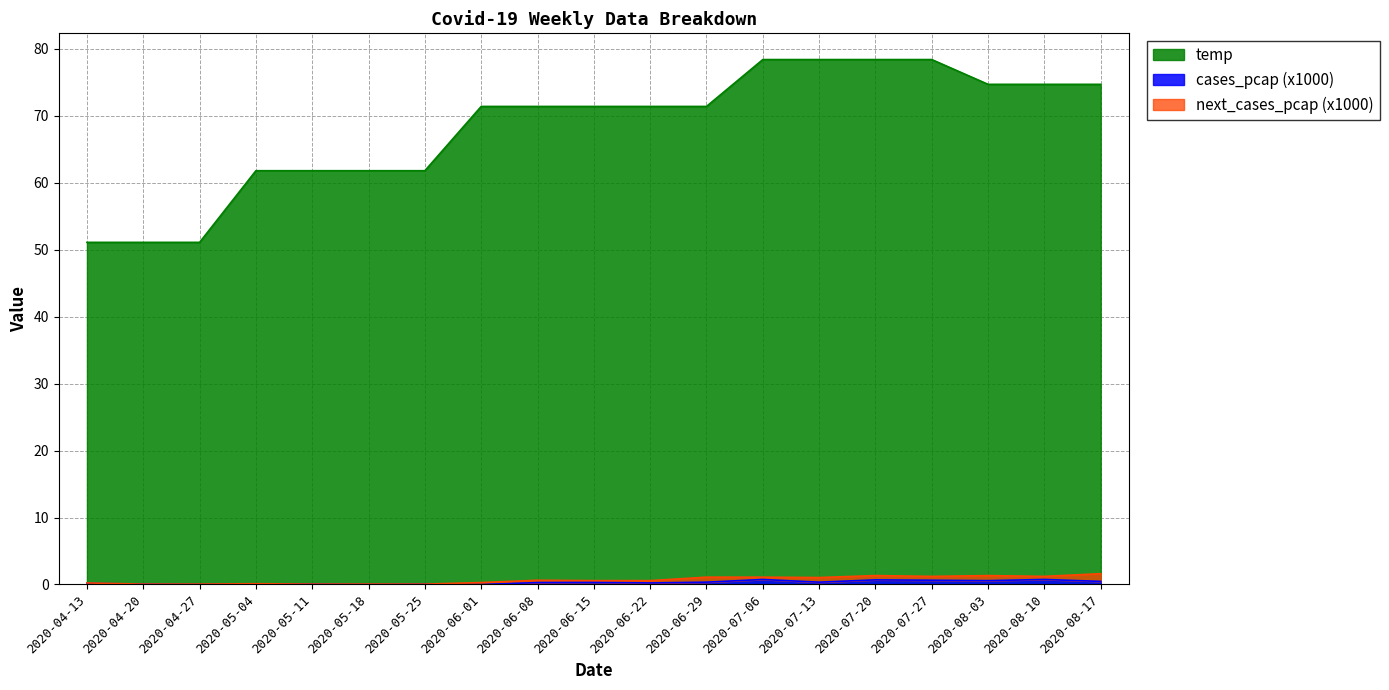

What position from the right is 2020-07-06?

16